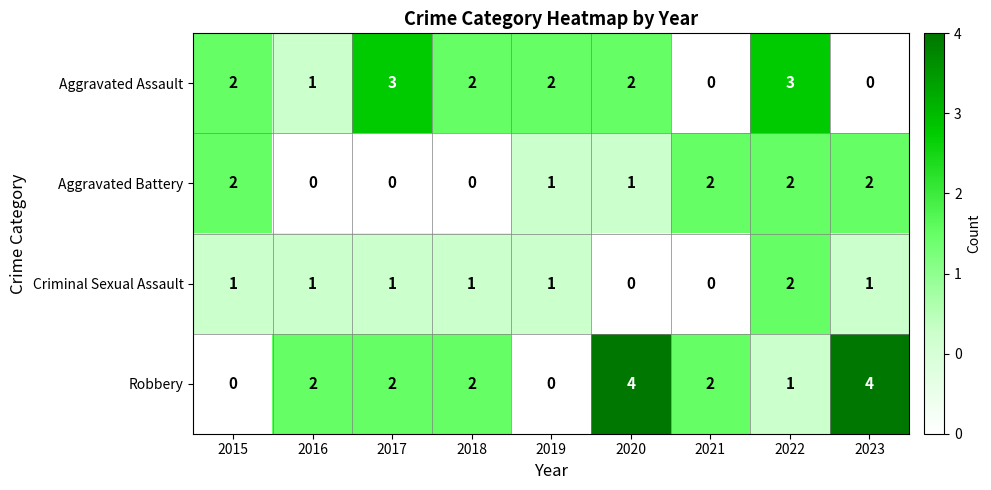

Which series has the largest range (max minus min)?

Robbery